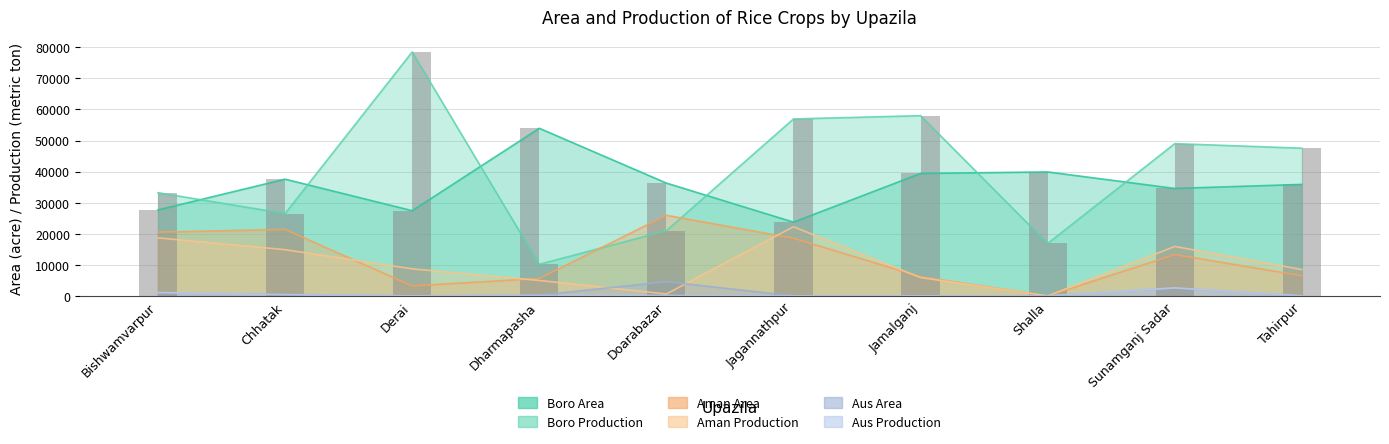

Reading left to right, extract all data points from this chart.

Aus Area: 988	469	0	225	4570	0	0	0	2544	0
Aus Production: 1080	367	0	135	116	0	0	0	2572	0
Aman Area: 20501	21390	3200	5590	25935	18547	6170	0	13288	6487
Aman Production: 18675	14868	8700	4958	603	22256	5890	0	15900	8473
Boro Area: 27664	37565	27410	53942	36306	23727	39400	39894	34580	35877
Boro Production: 33210	26494	78499	10150	20956	56945	57995	16857	49000	47524